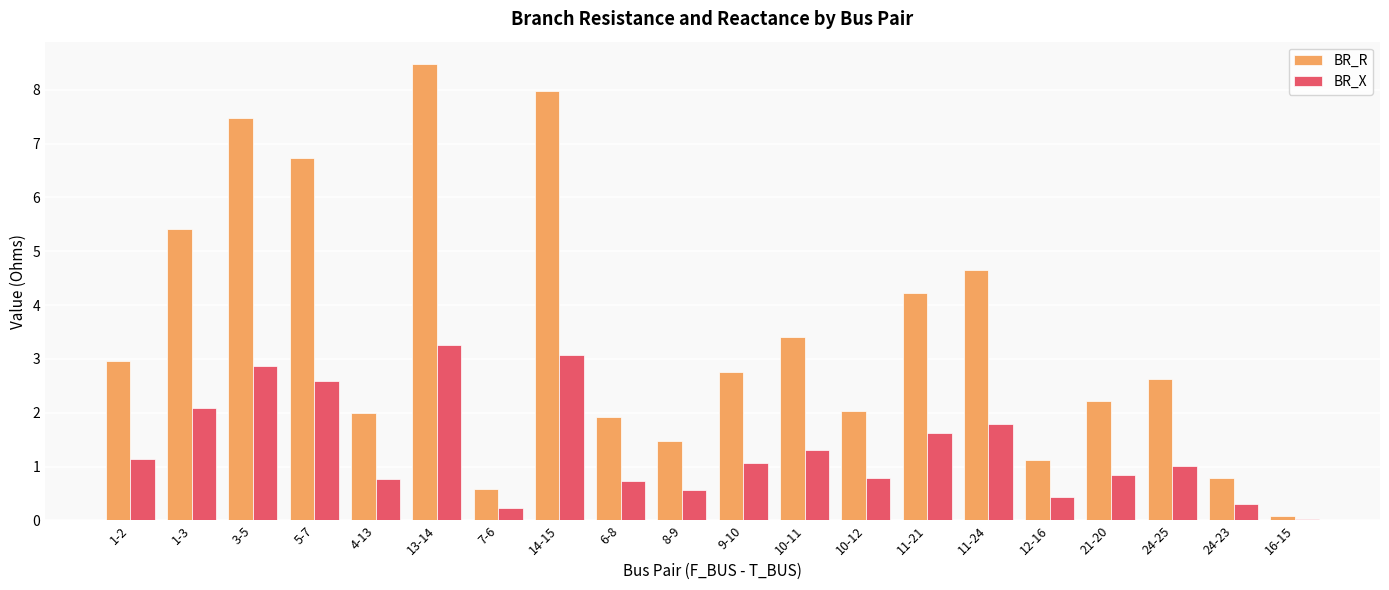

Which series has the widest spread of values?

BR_R